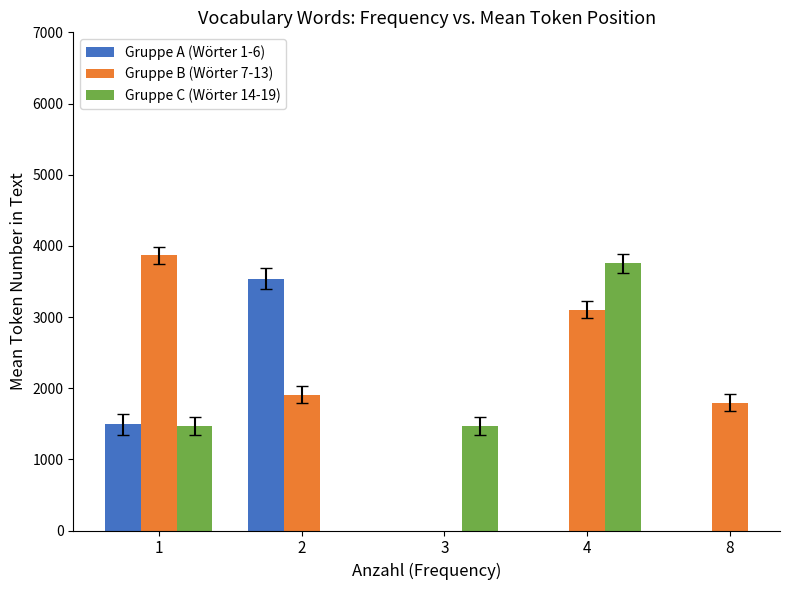

What is the value of the Gruppe B (Wörter 7-13) bar at the 1st from the left?

3867.3